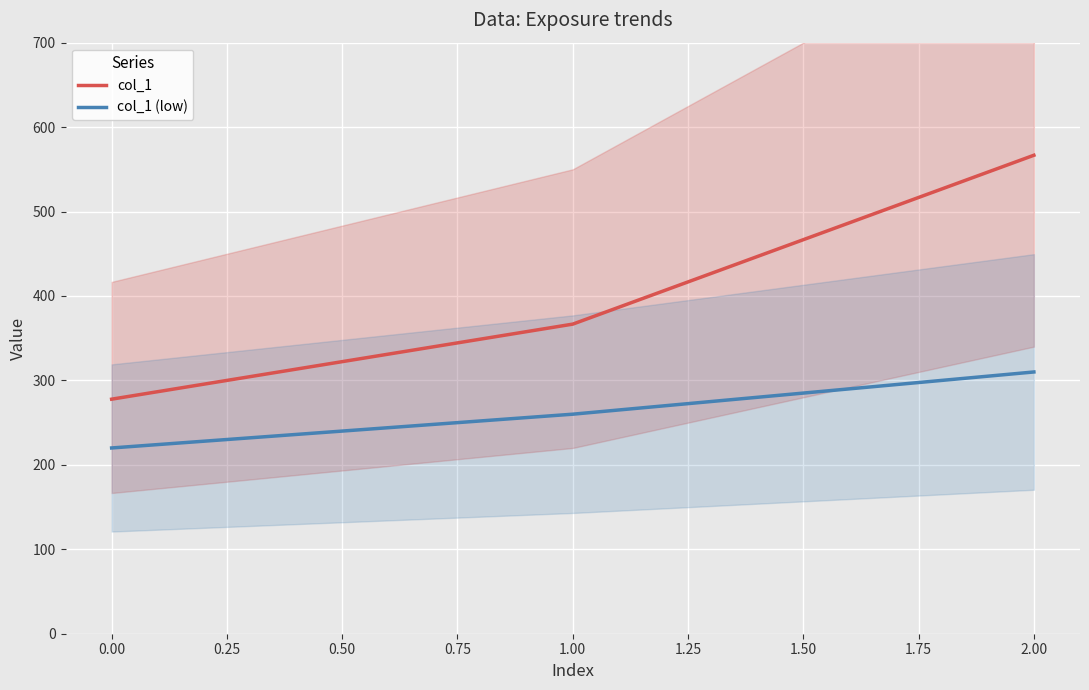

What is the value of the col_1 (low) point at the 2nd from the left?

260.0